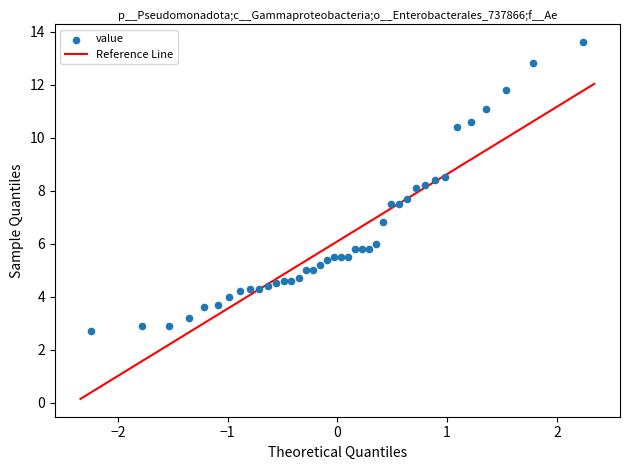

What is the range of X values (max minus min)?

4.5